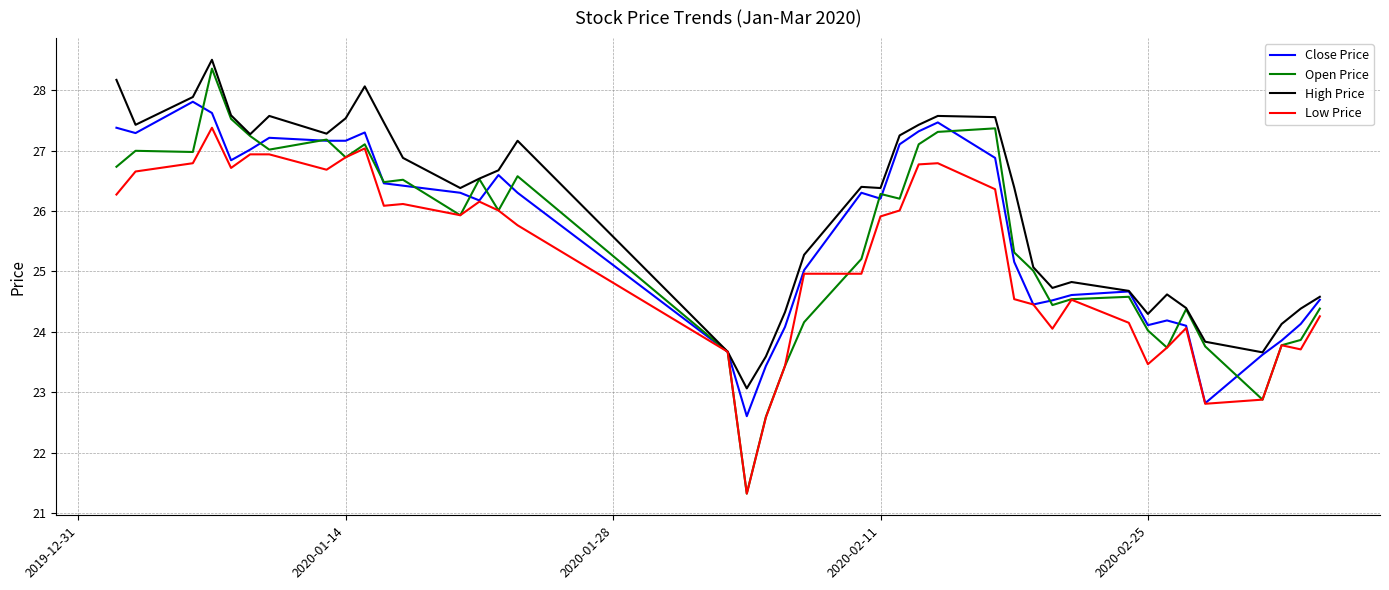

What is the minimum value for Close Price?

22.6